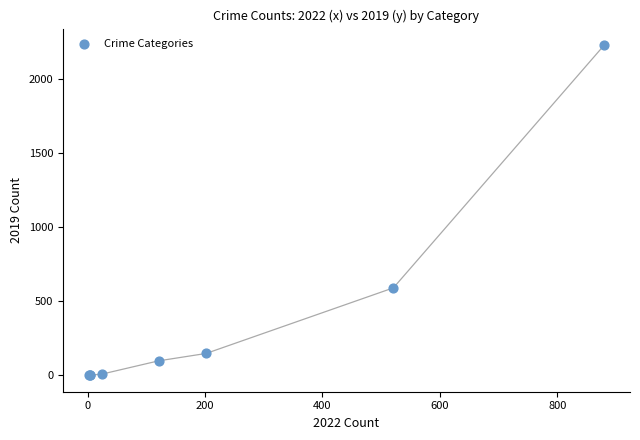

What Y value in the scatter plot is closest to 1115?

591